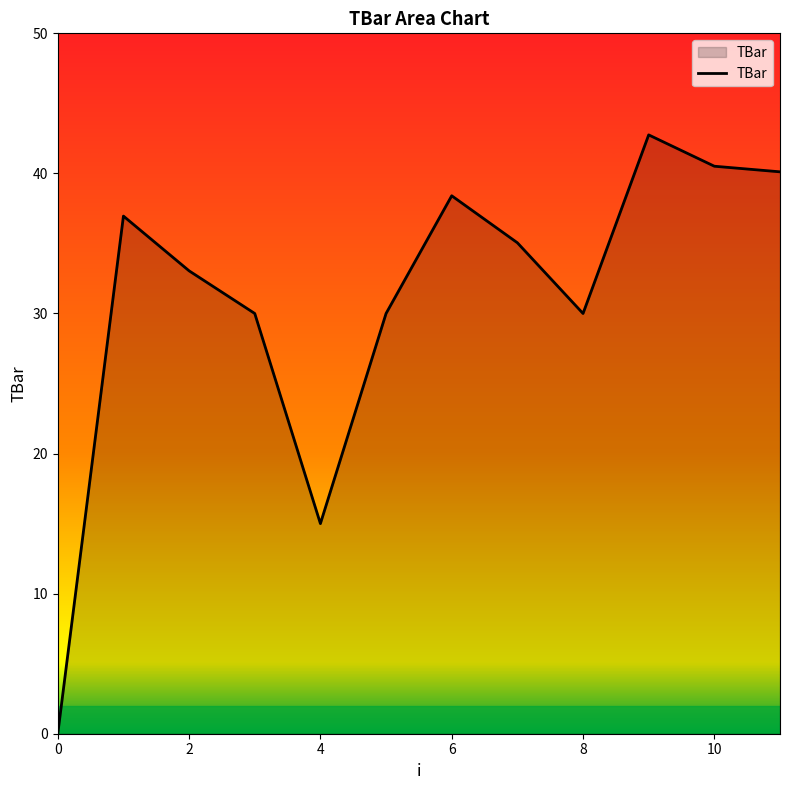

True or false: the data has more than 2 interior local peaks.

True